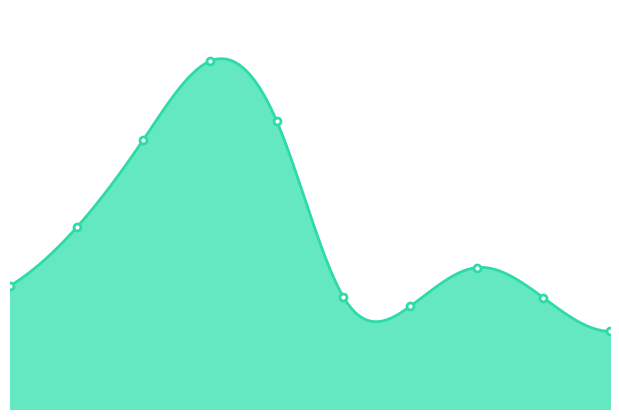

What is the change in value from 2 to 5?

-360